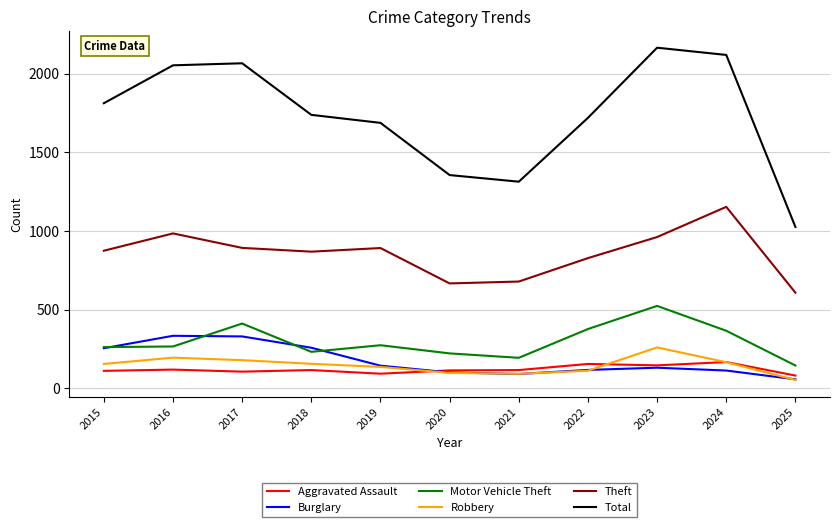

Is it true that Theft equals 1549 at 2018?

False